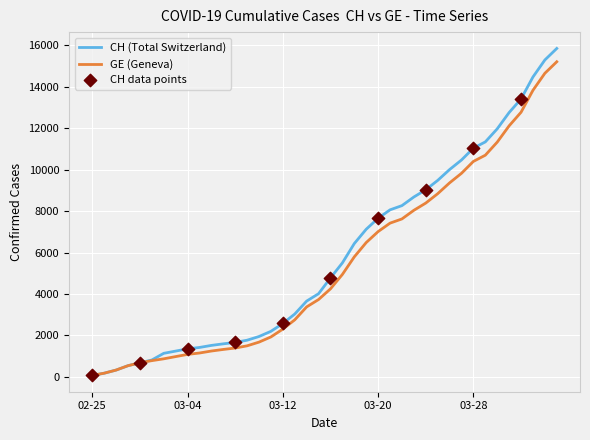

At how many categories does at least one series exceed 6174?

18